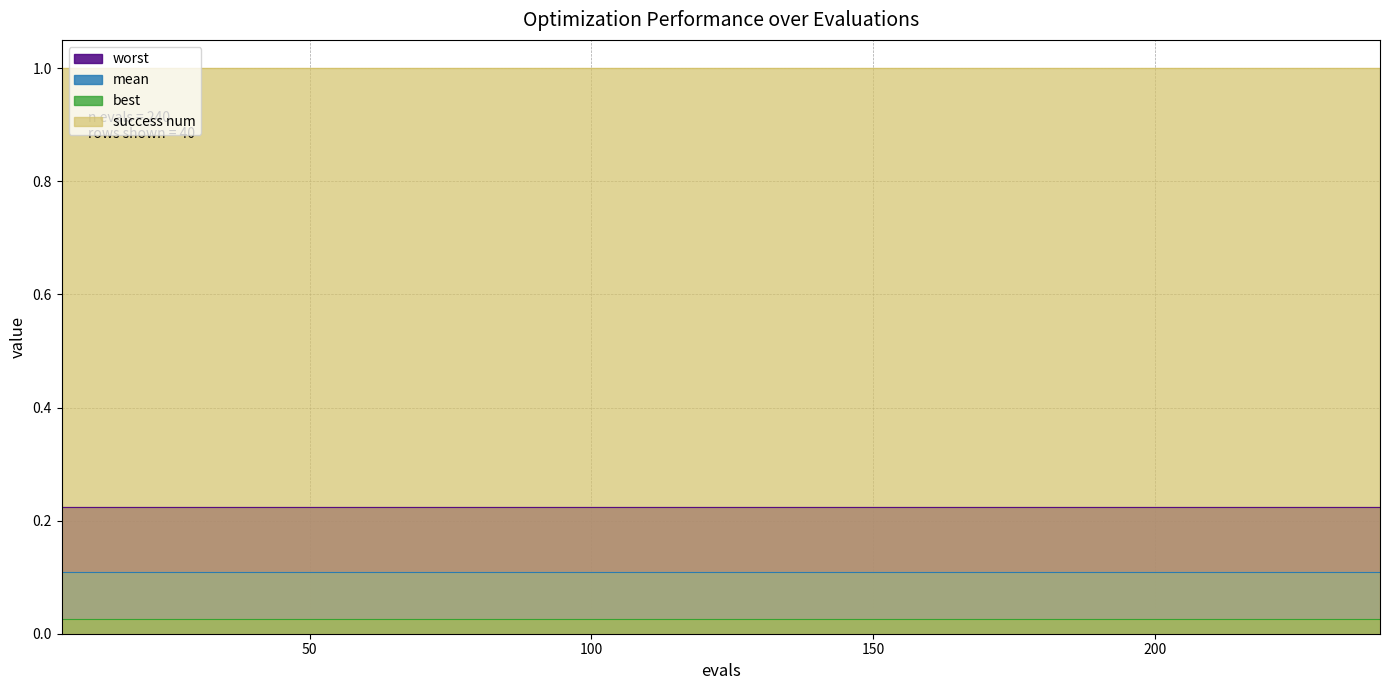

True or false: worst and success num intersect in this chart.

False